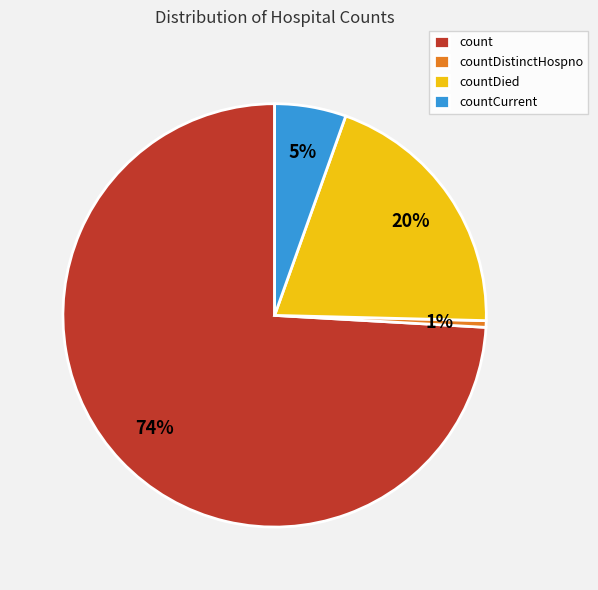

Which category accounts for the majority?

count